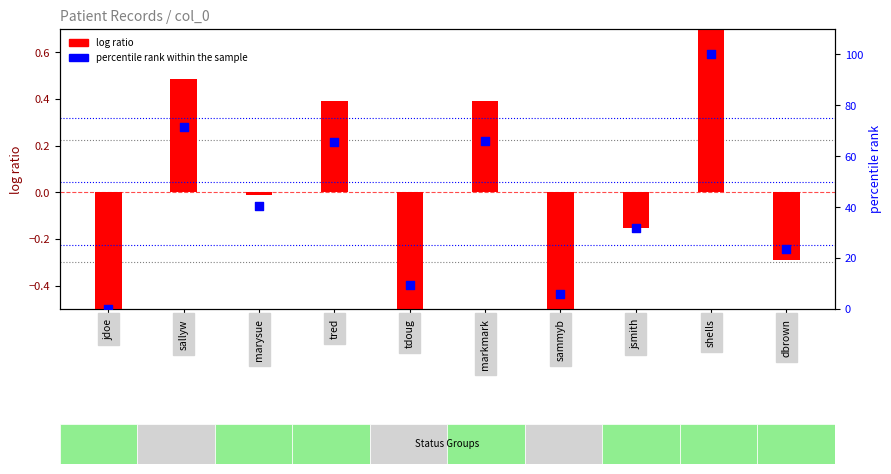

Is the value of percentile rank within the sample at sammyb greater than the value of log ratio at jsmith?

Yes